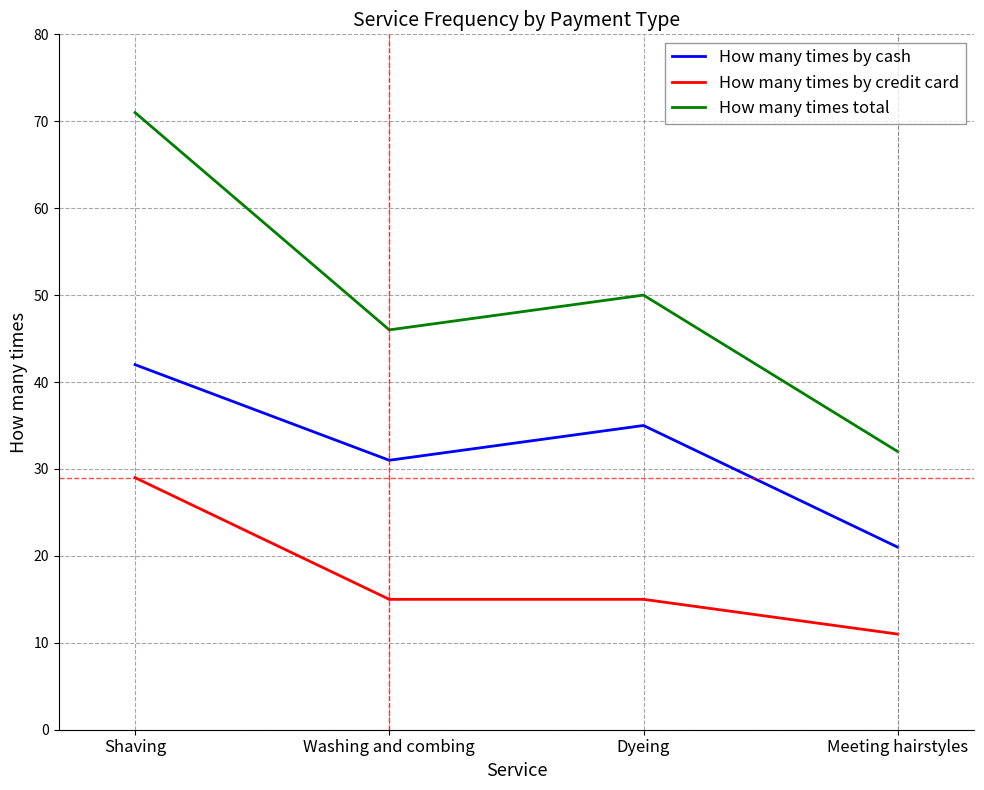

The How many times by credit card series shows 7 at Meeting hairstyles. True or false?

False